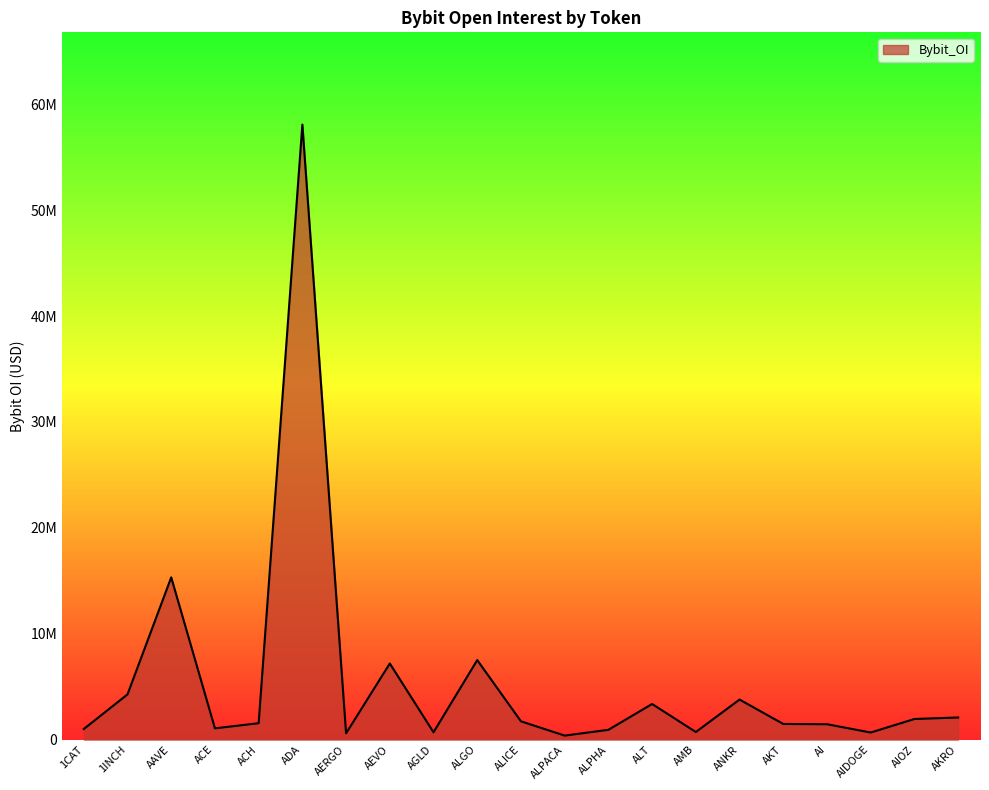

List the labels in order of value, largest first.

ADA, AAVE, ALGO, AEVO, 1INCH, ANKR, ALT, AKRO, AIOZ, ALICE, ACH, AKT, AI, ACE, 1CAT, ALPHA, AMB, AGLD, AIDOGE, AERGO, ALPACA